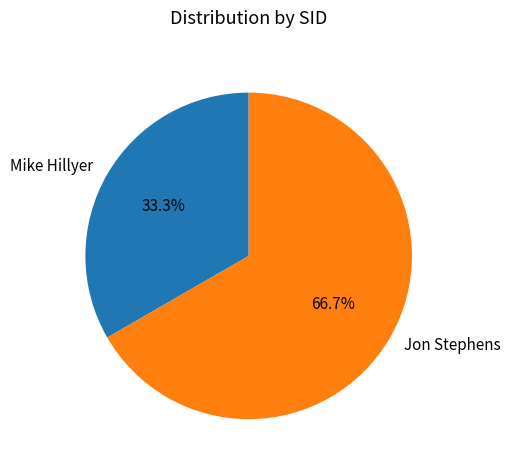

To the nearest percent, what is the difference between the Mike Hillyer and Jon Stephens slice percentages?

33%